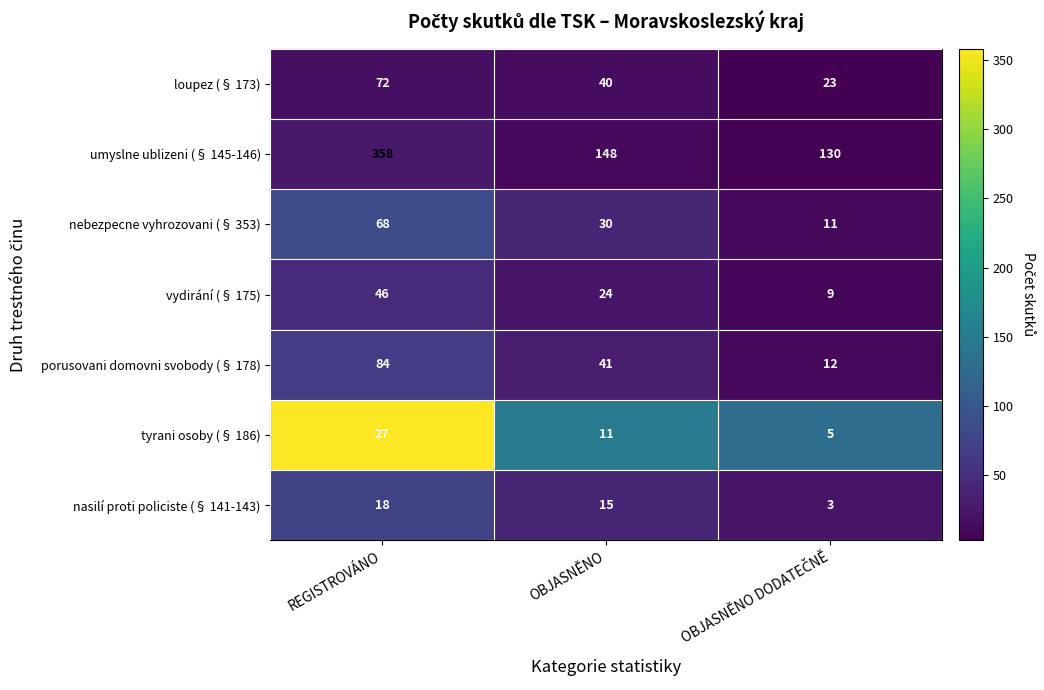

Between REGISTROVÁNO and OBJASNĚNO DODATEČNĚ, which series saw the biggest shift?

tyrani osoby (§ 186)